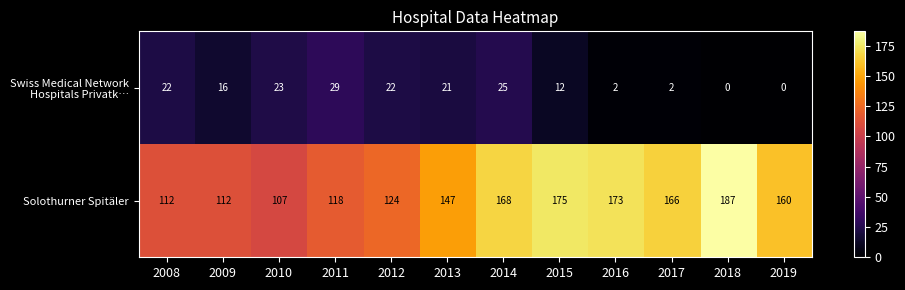

What is the difference between the highest and lowest values at 2010?

84